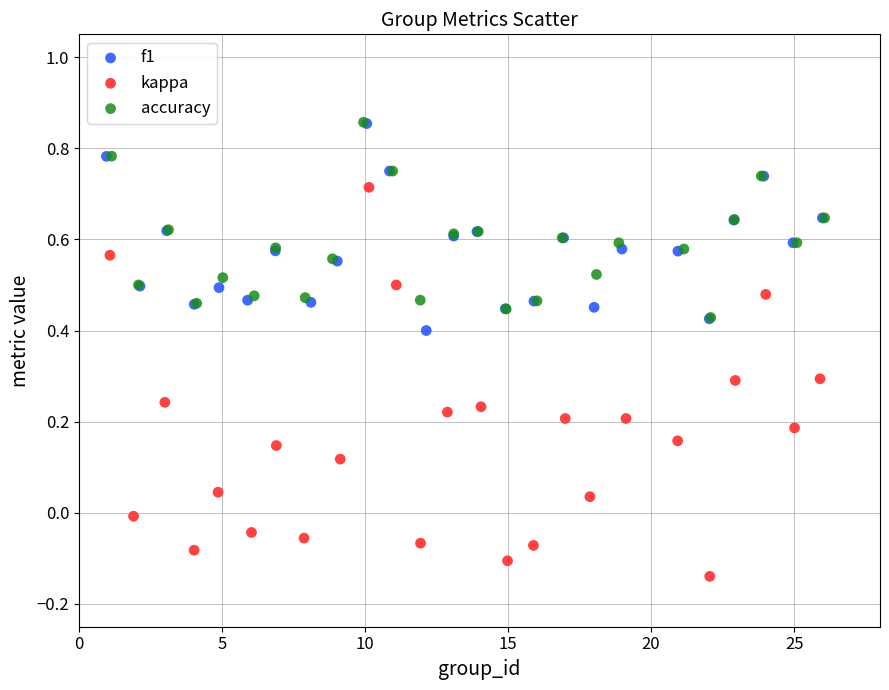

Which series has the largest Y range (max minus min)?

kappa